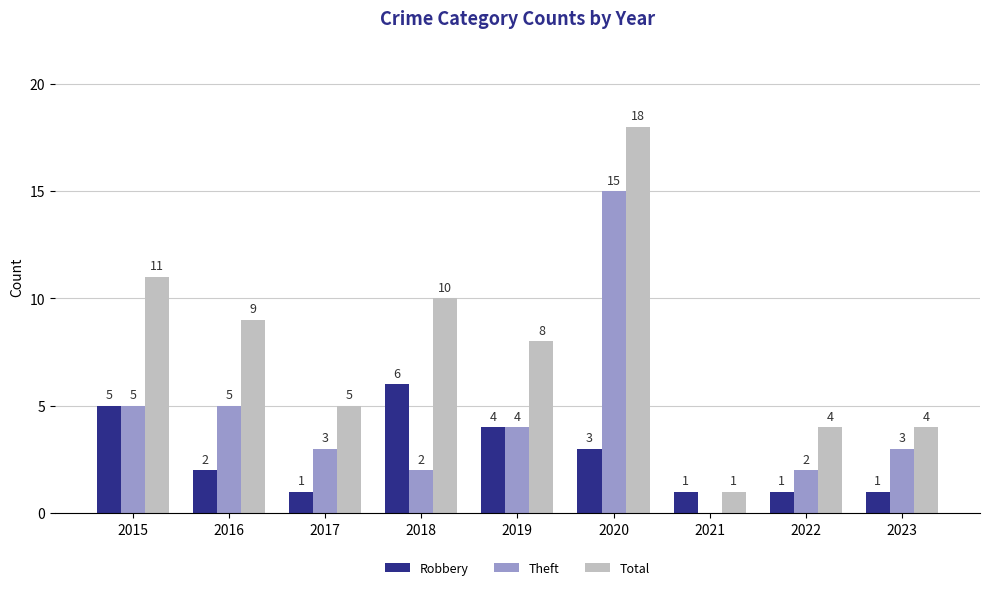

Reading right to left, extract all data points from this chart.

Robbery: 1	1	1	3	4	6	1	2	5
Theft: 3	2	0	15	4	2	3	5	5
Total: 4	4	1	18	8	10	5	9	11